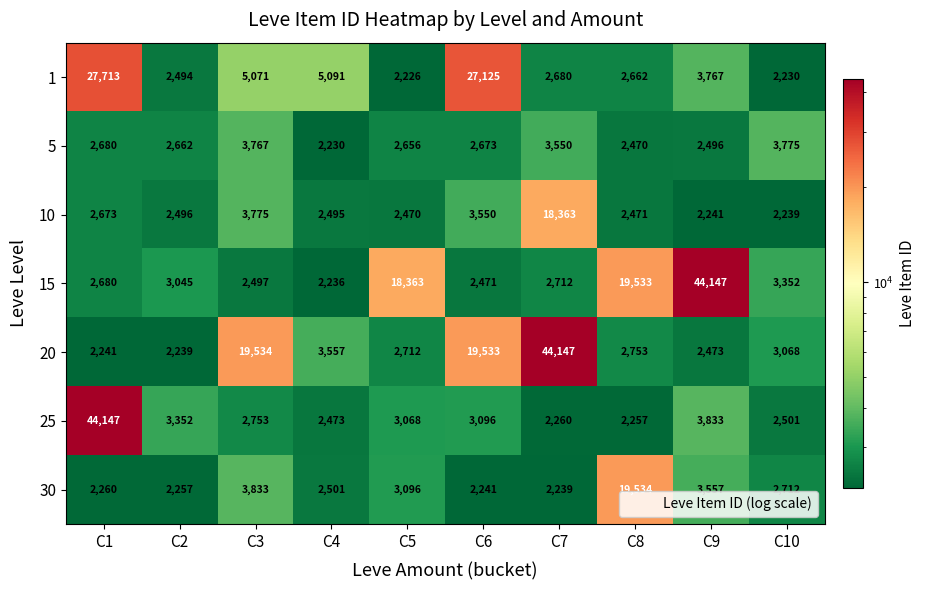

Rank the series at C3 from lowest to highest value.

15, 25, 5, 10, 30, 1, 20